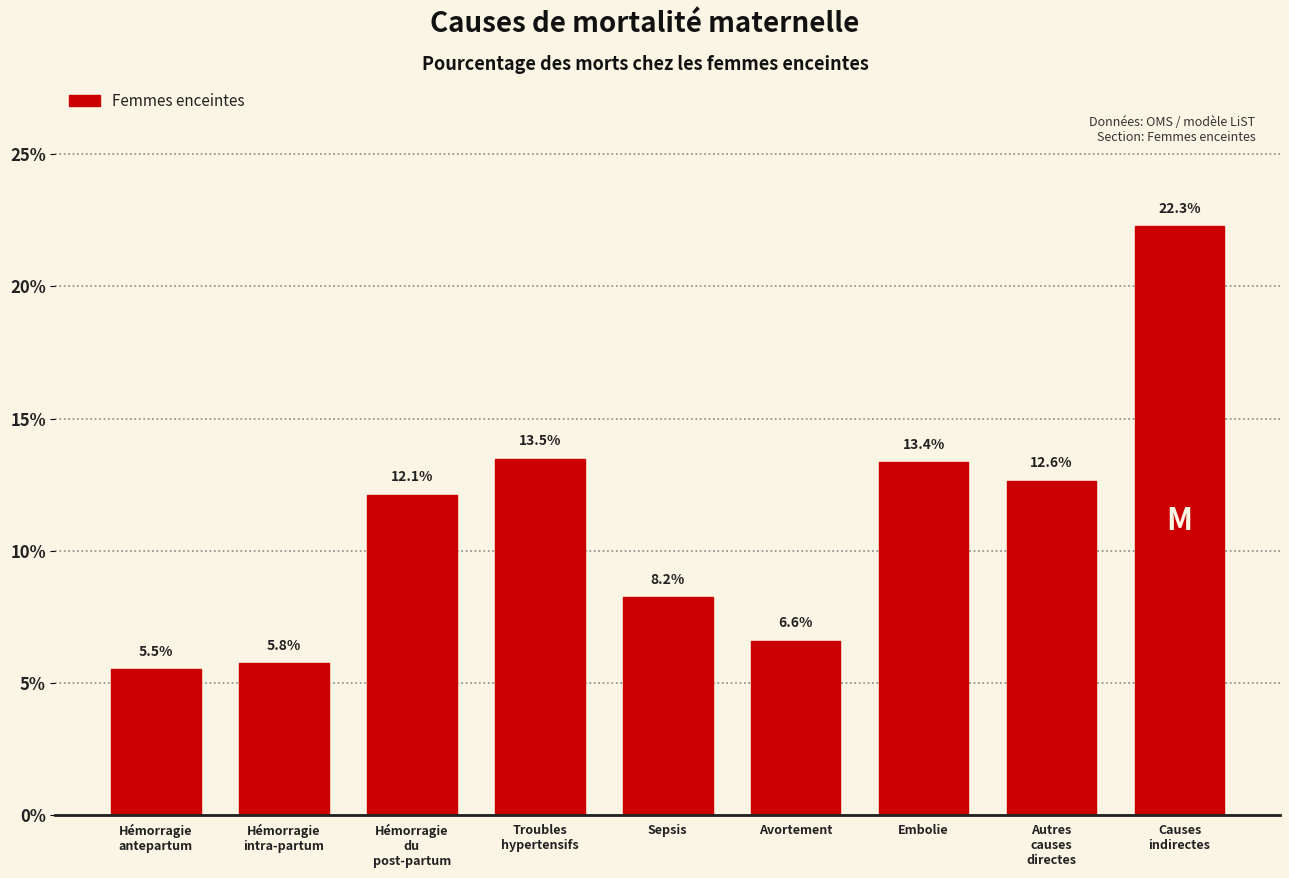

Between Embolie and Avortement, which is larger?

Embolie